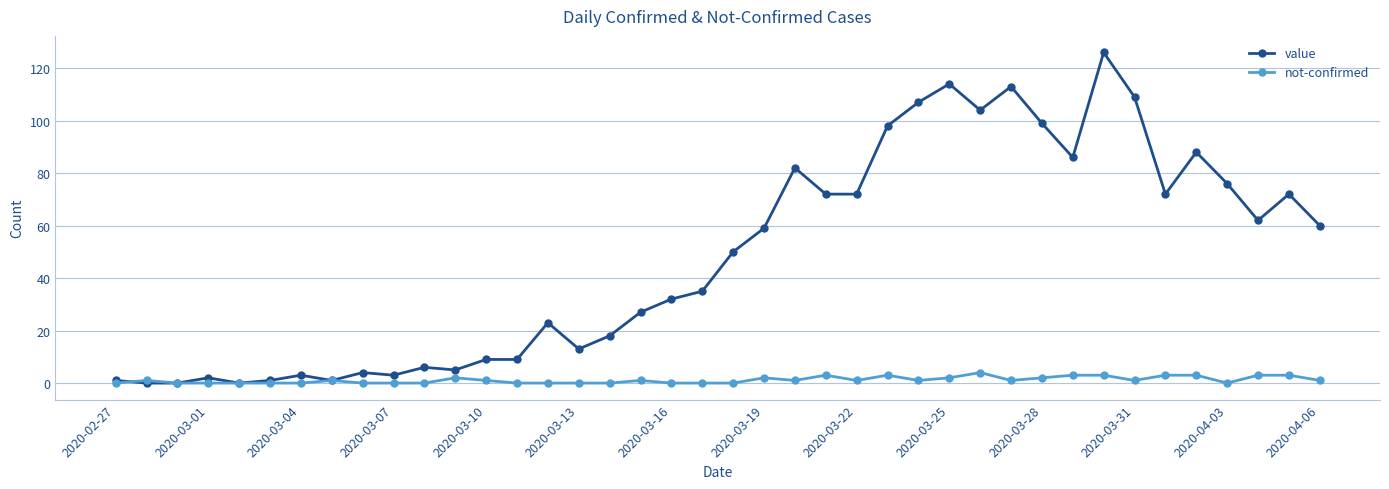

Which series has the largest range (max minus min)?

value